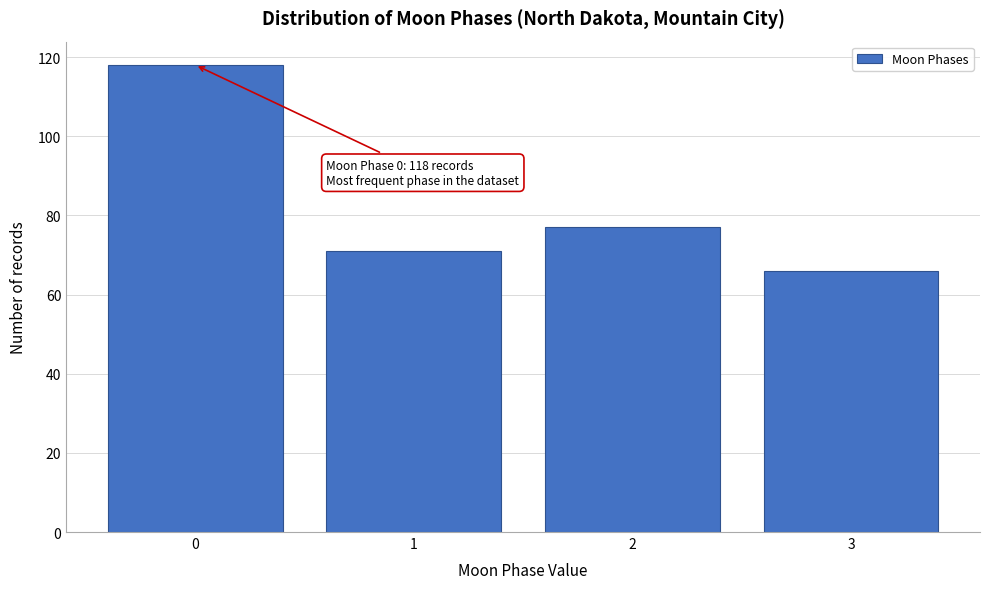

Reading left to right, extract all data points from this chart.

118	71	77	66